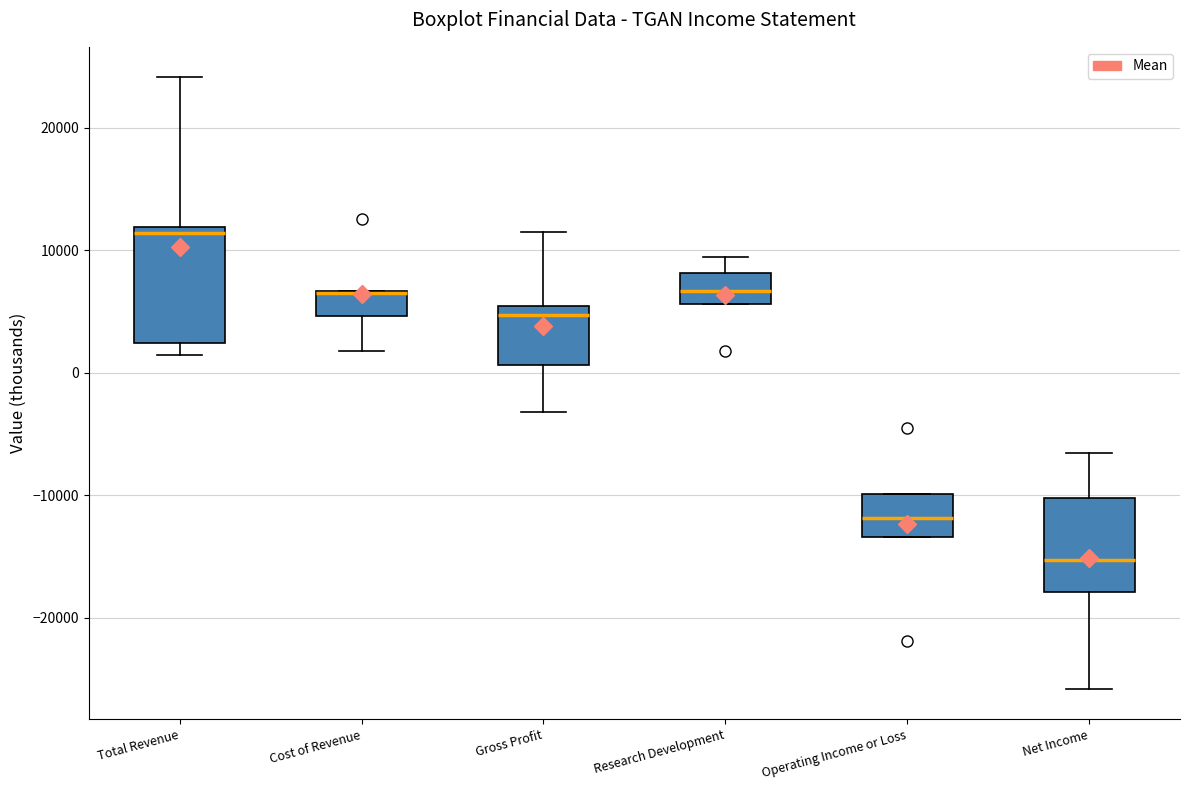

Reading left to right, transcribe this box plot: for each box, give where its median line is, the range the box spans, and where its two whiskers end, as read against the y-axis. The values are not printed on the chart, so give them approximately, as read against the axis.

Total Revenue: median 11000, box 2000 to 12000, whiskers 1000 to 24000
Cost of Revenue: median 7000 (drawn on the box's upper edge), box 5000 to 7000, whiskers 2000 to 7000
Gross Profit: median 5000 (just below the box's upper edge), box 1000 to 5000, whiskers -3000 to 12000
Research Development: median 7000, box 6000 to 8000, whiskers 6000 to 9000
Operating Income or Loss: median -12000, box -13000 to -10000, whiskers -13000 to -10000
Net Income: median -15000, box -18000 to -10000, whiskers -26000 to -7000